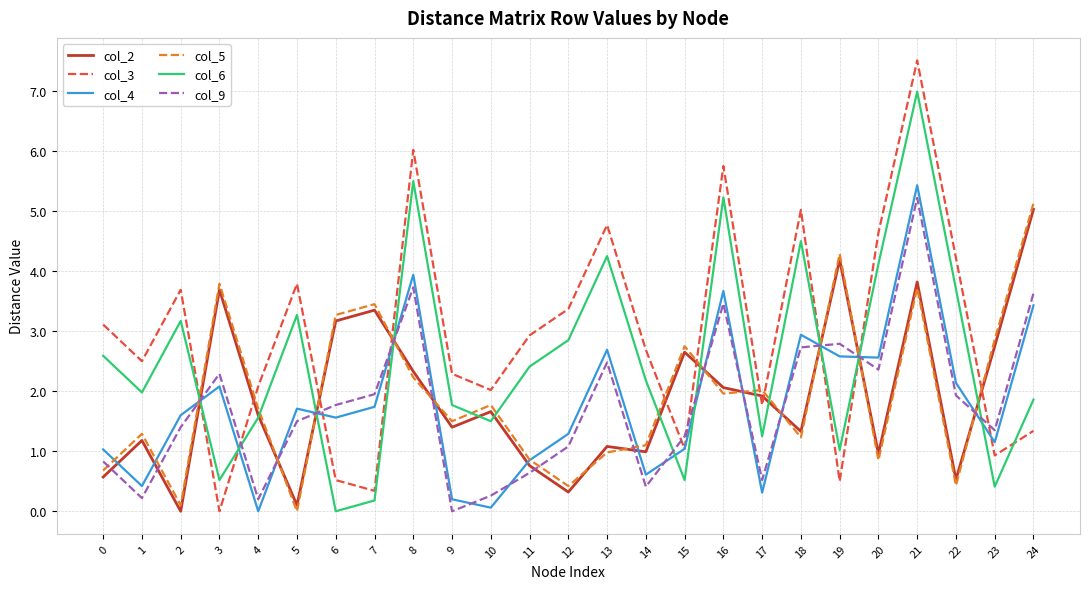

What is the spread (max minus min) of values at 14?

2.3